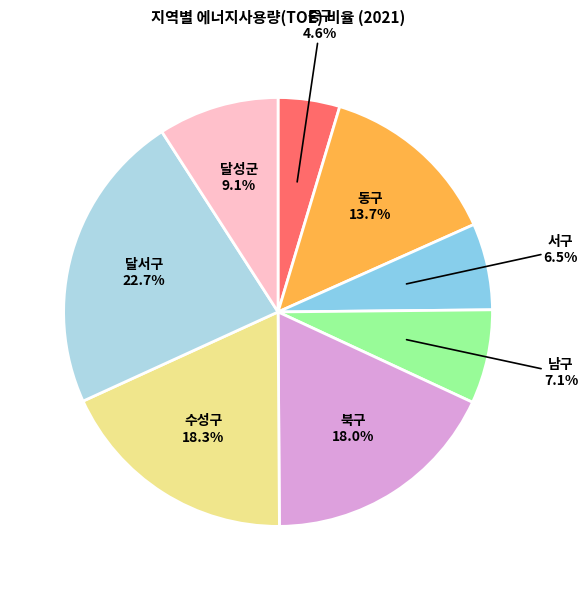

Which has a higher value, 중구 or 수성구?

수성구